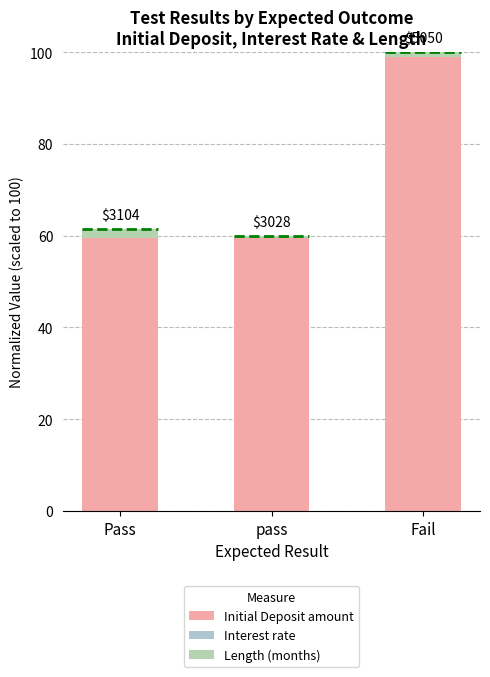

At which category is the sum across all series the highest?

Fail